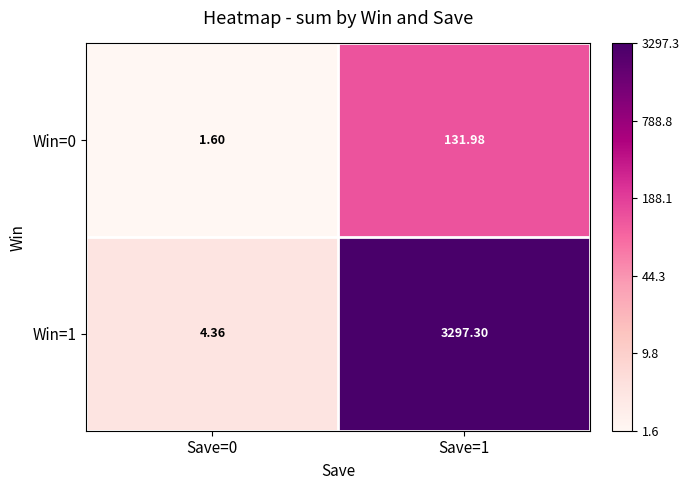

Is the value of Win=0 at Save=1 greater than the value of Win=1 at Save=1?

No